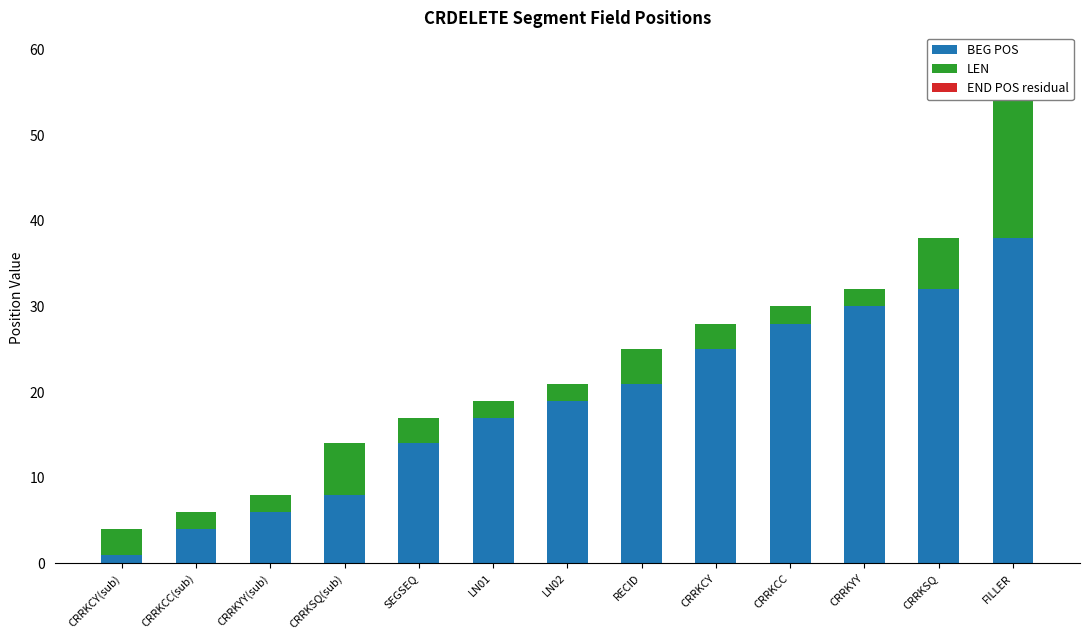

What is the highest value of the LEN series?

17